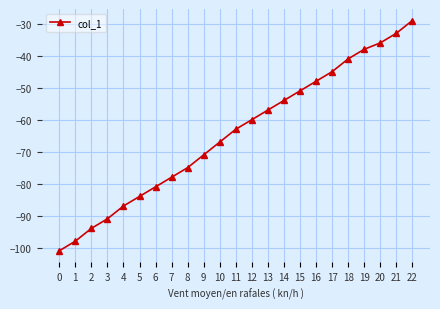

At which label does the data first exceed -63?

12